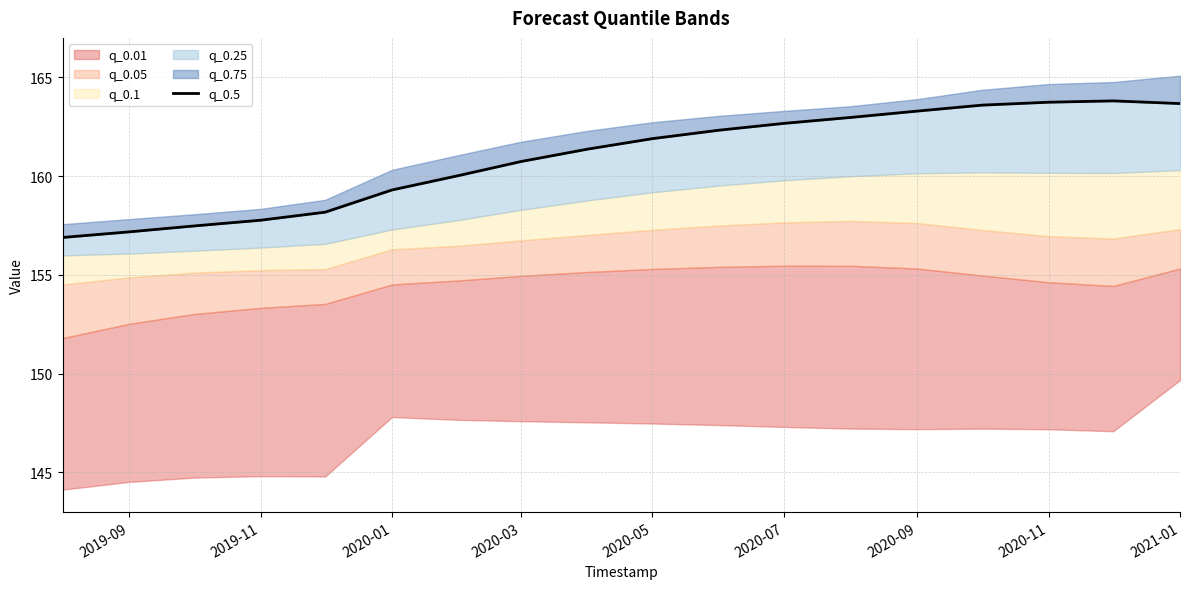

What is the sum of the values at 2020-05 and 15?

321.9